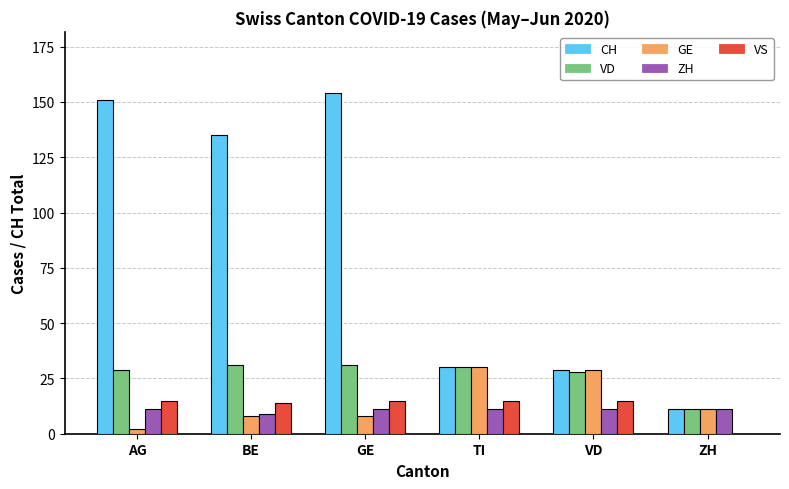

Which series has the largest total across all categories?

CH